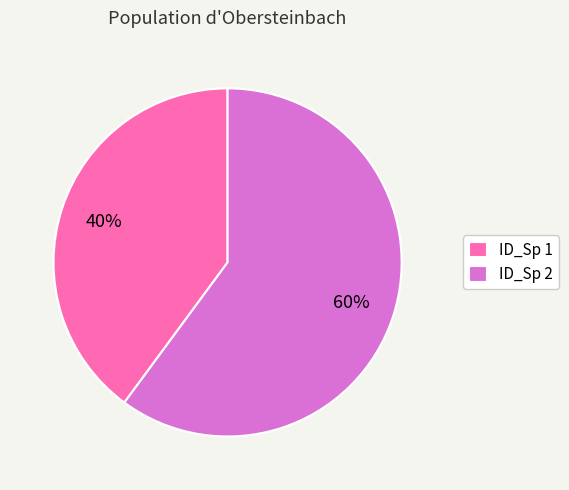

Rank the categories by value from highest to lowest.

ID_Sp 2, ID_Sp 1